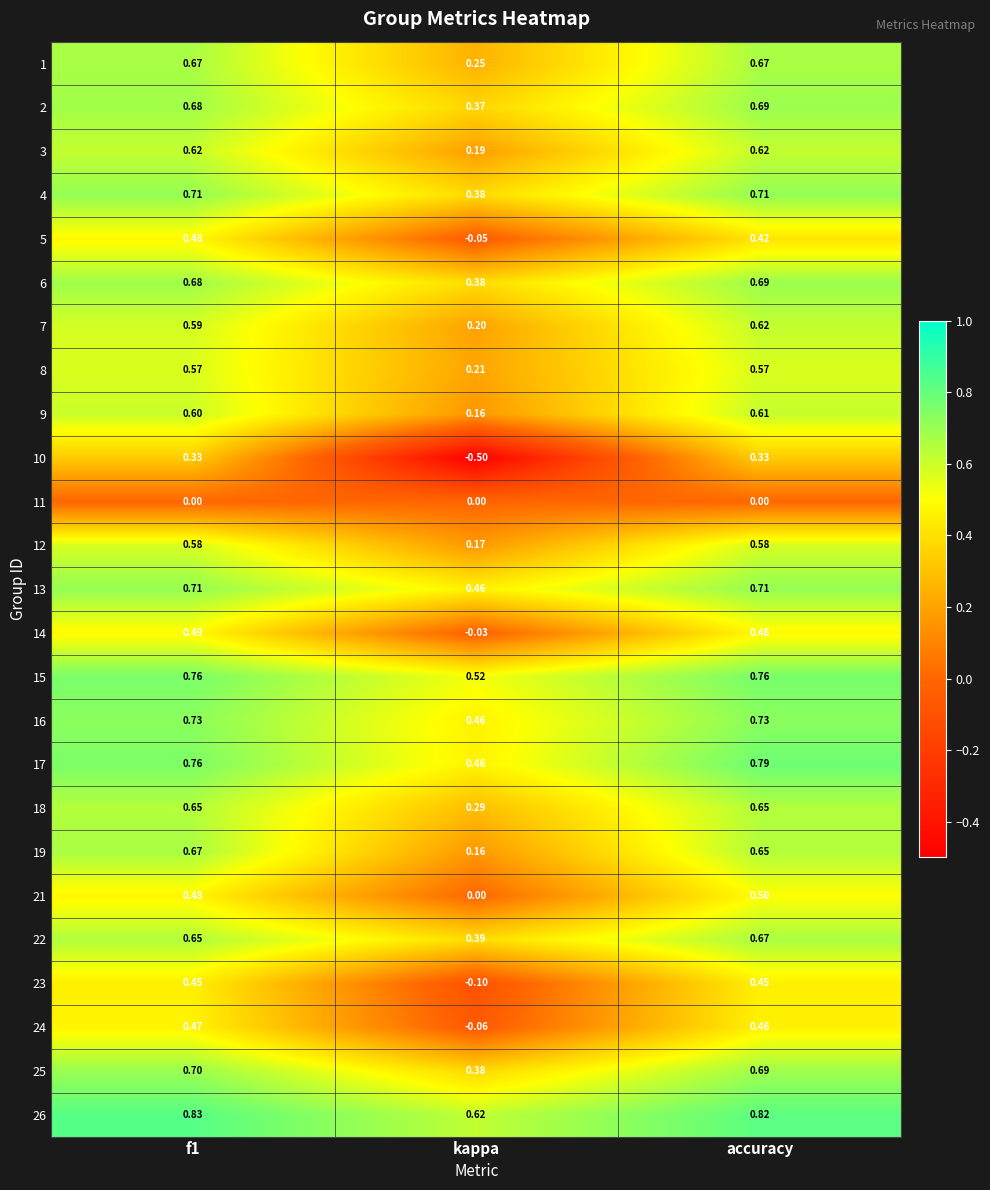

Which category has the highest value in the 22 series?

accuracy